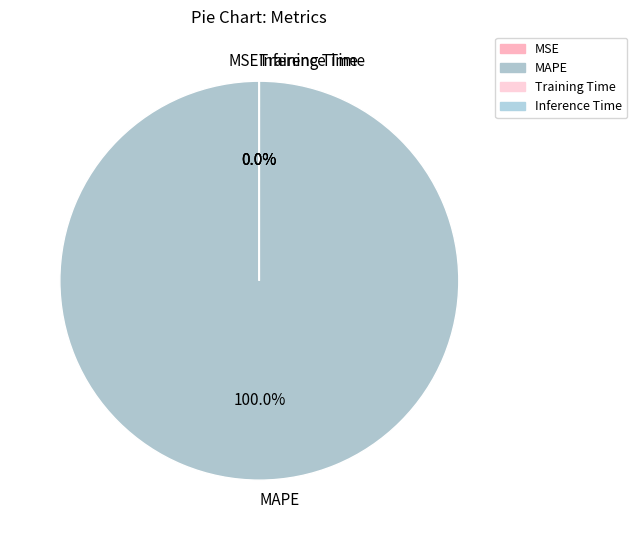

How many segments does this pie chart have?

4